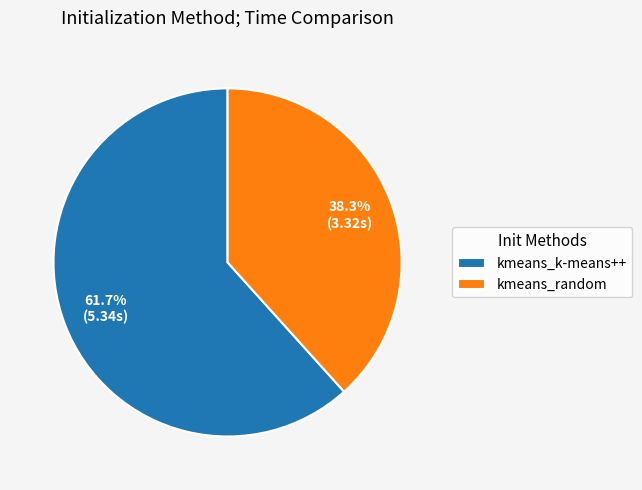

Is it true that kmeans_random is 47% of the pie?

False